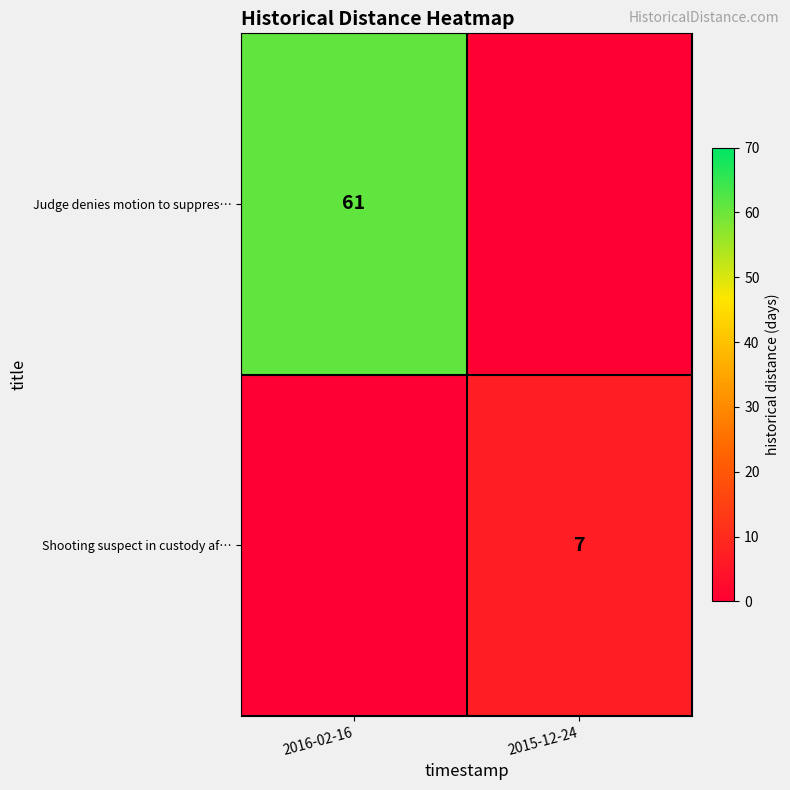

The value of Judge denies motion to suppres… at 2016-02-16 is 24. True or false?

False